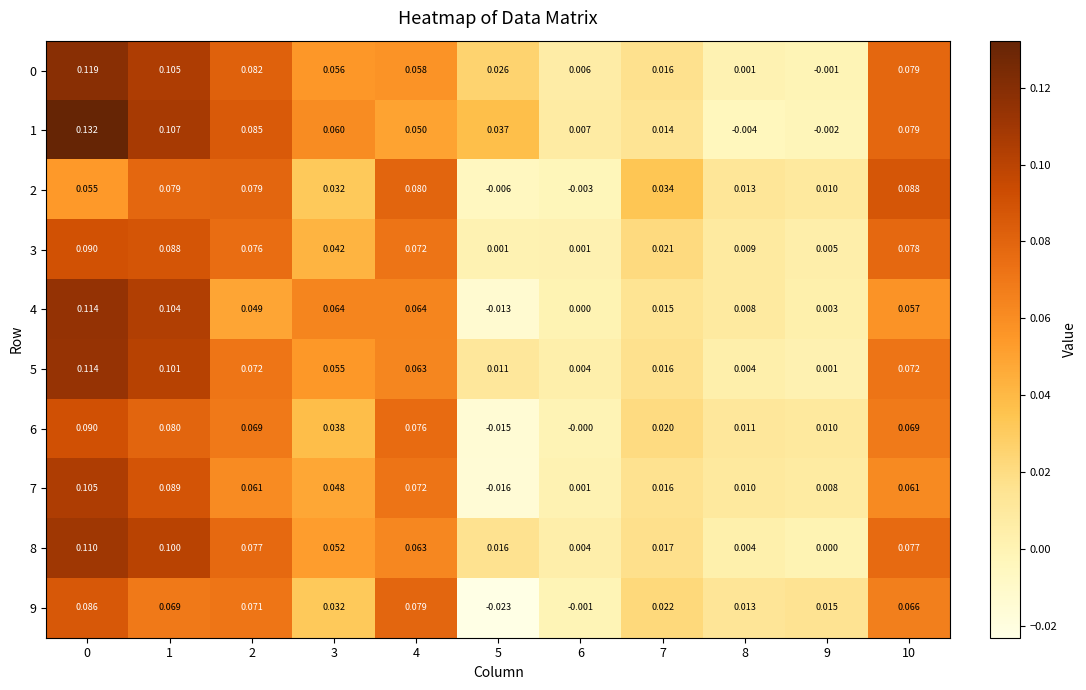

What is the total value across all series at 4?

0.7